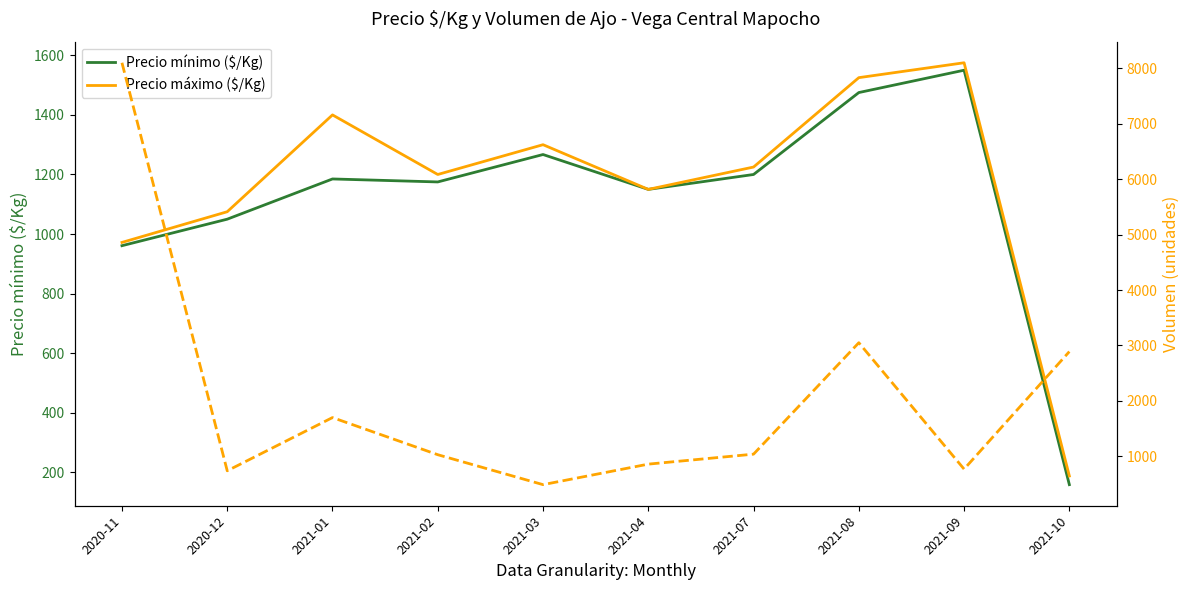

Where do Precio máximo ($/Kg) and Volumen first cross each other?

2020-11 and 2020-12